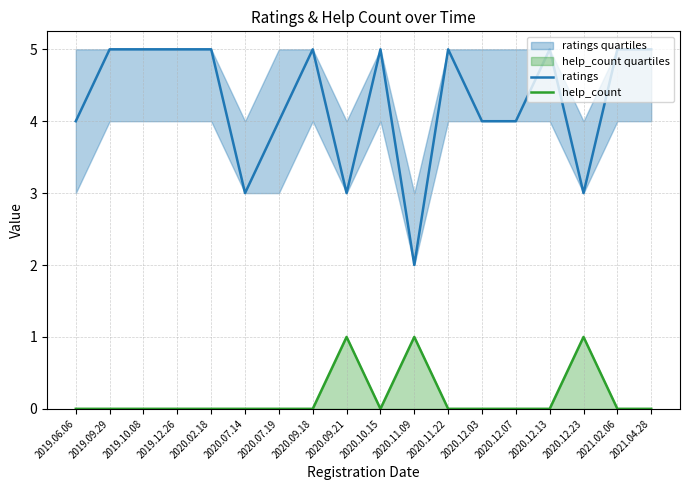

Is the value of ratings at 2020.12.03 greater than the value of help_count at 2021.02.06?

Yes